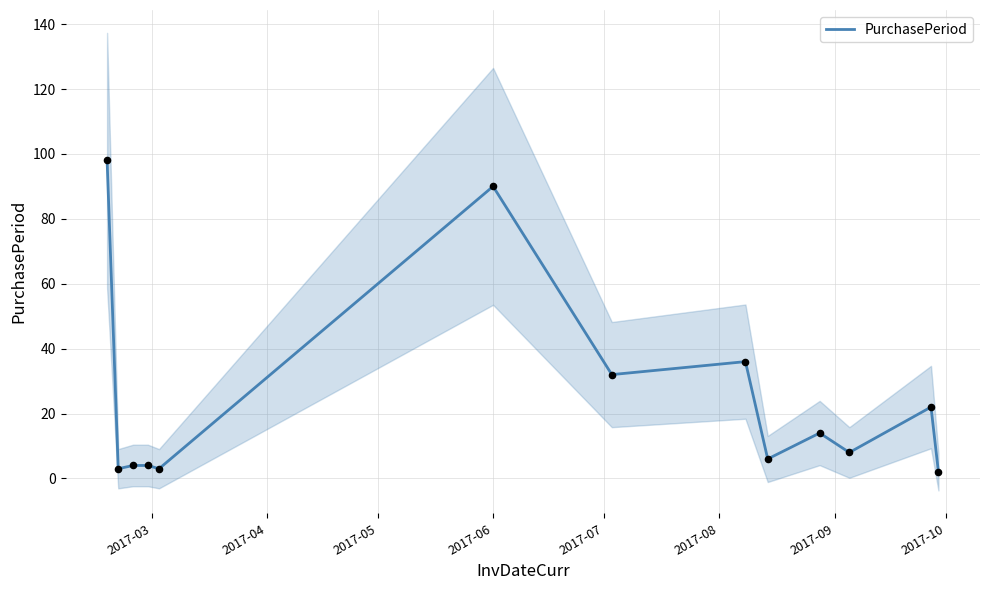

What is the maximum value for PurchasePeriod?

98